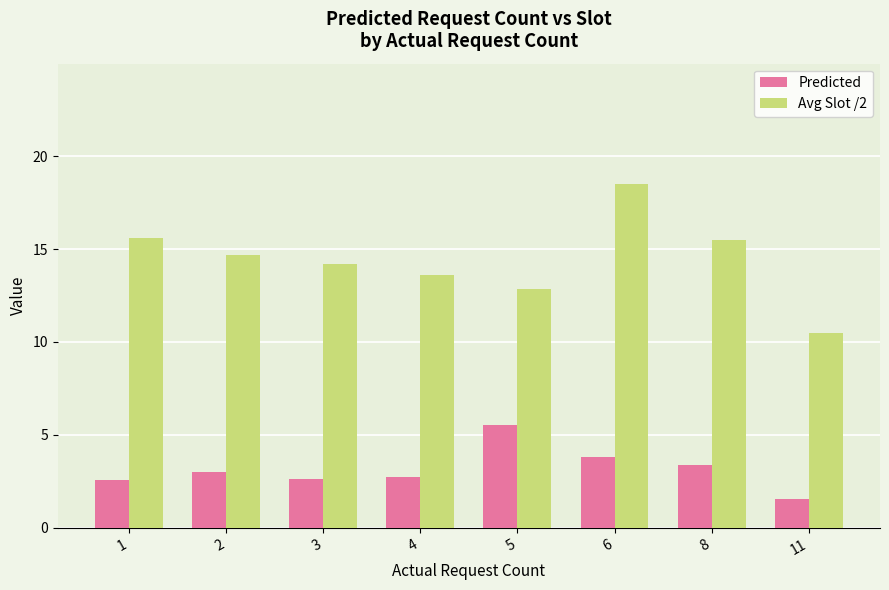

What is the difference between the maximum and minimum values in the Avg Slot /2 series?

8.0